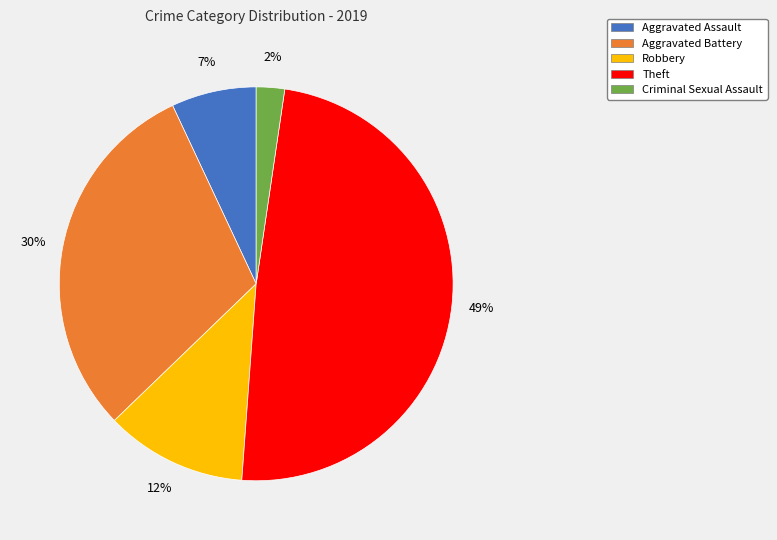

Is Aggravated Battery the majority of the pie?

No